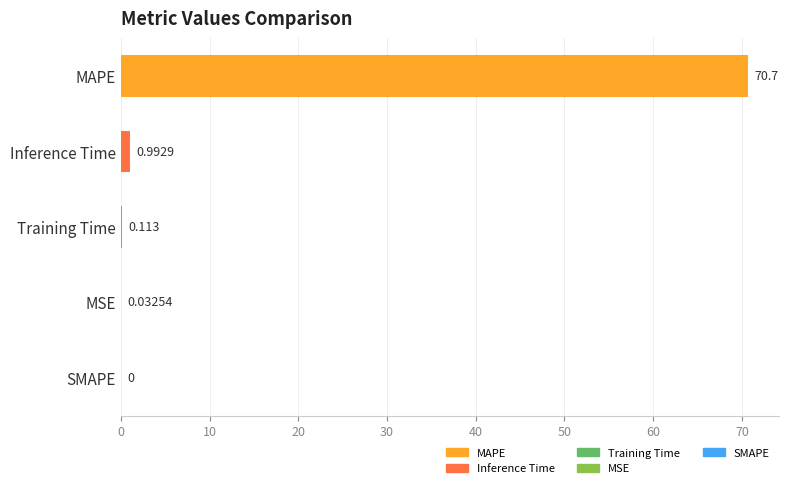

Are the bars horizontal?

Yes